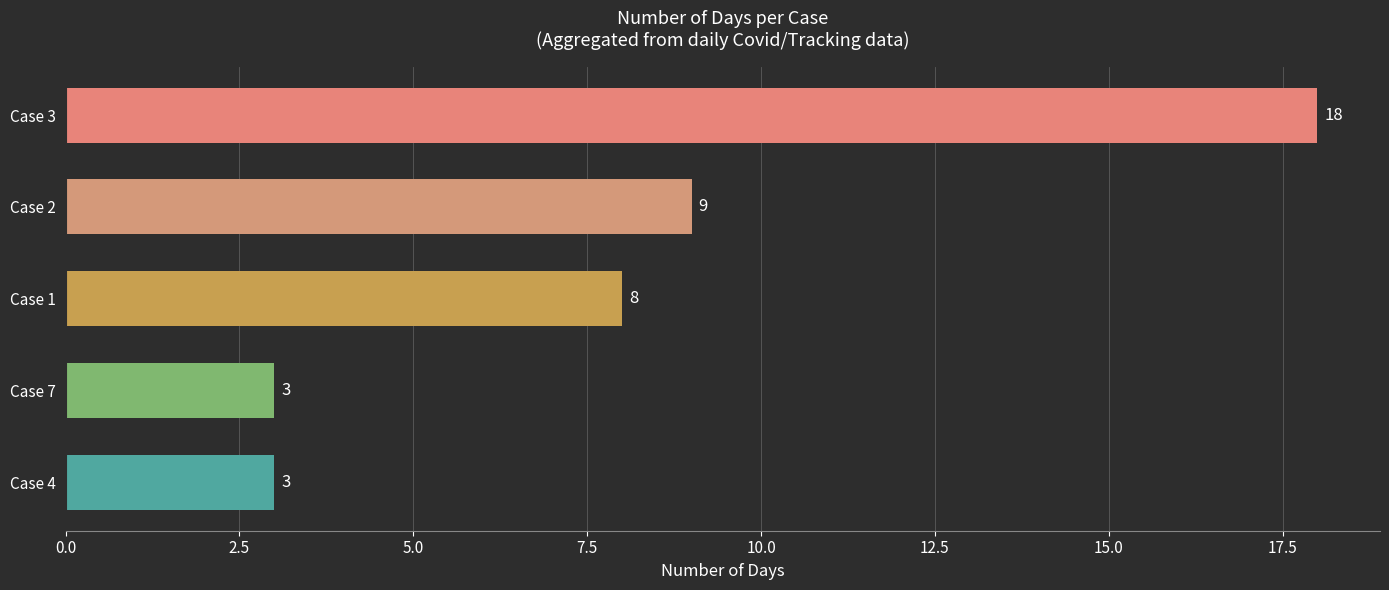

What is the change in value from Case 1 to Case 4?

-5